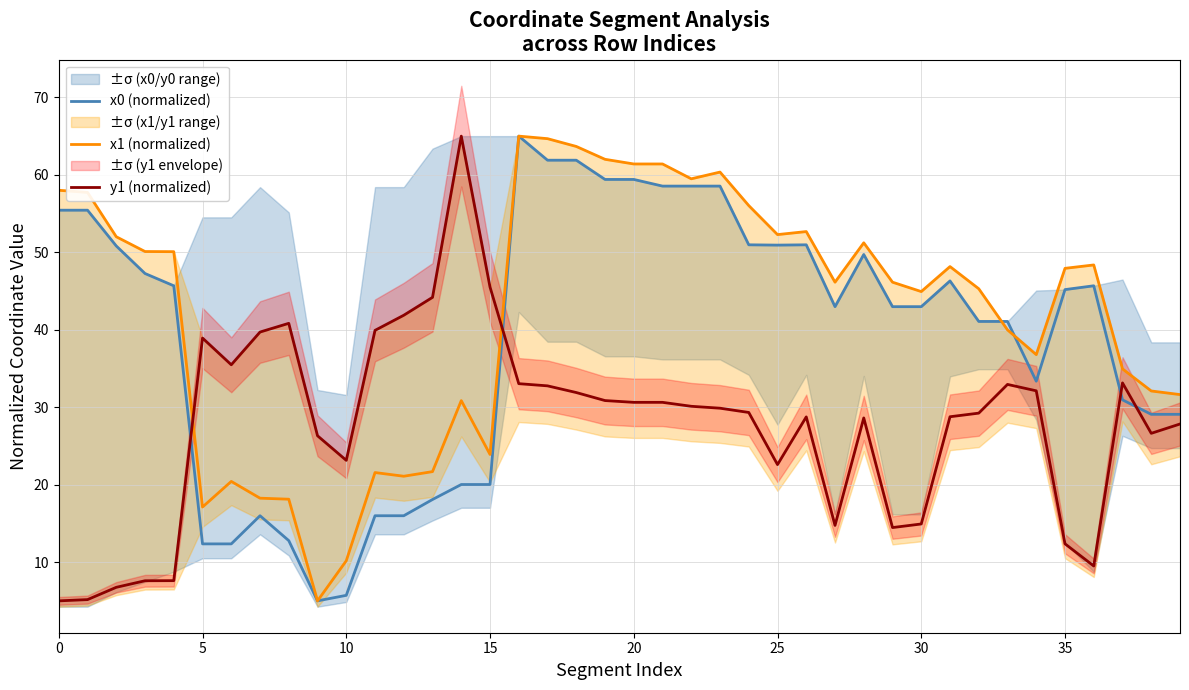

What is the difference between the highest and lowest values at 26?

23.9